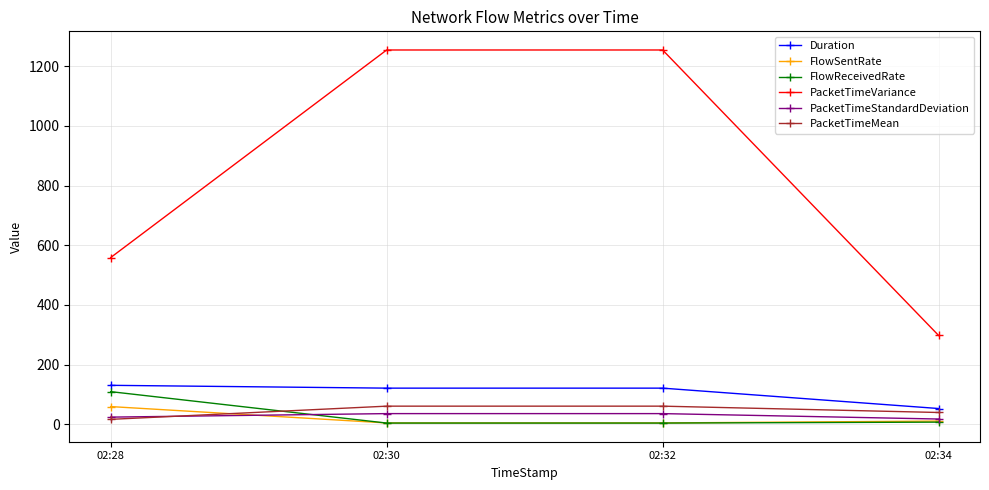

What is the sum of all PacketTimeVariance values?

3365.3